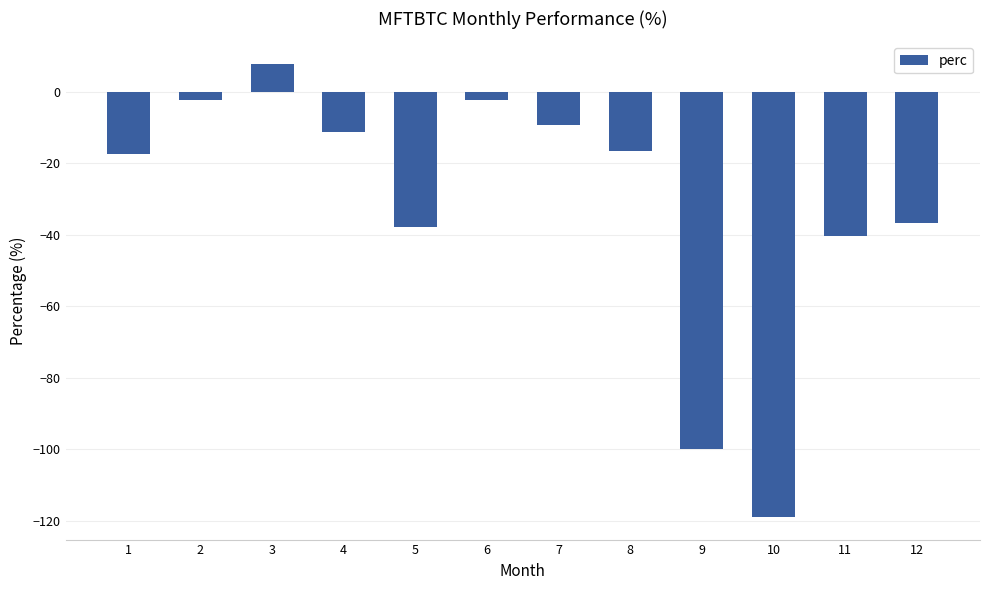

What is the value of the 1st bar from the left?

-17.5